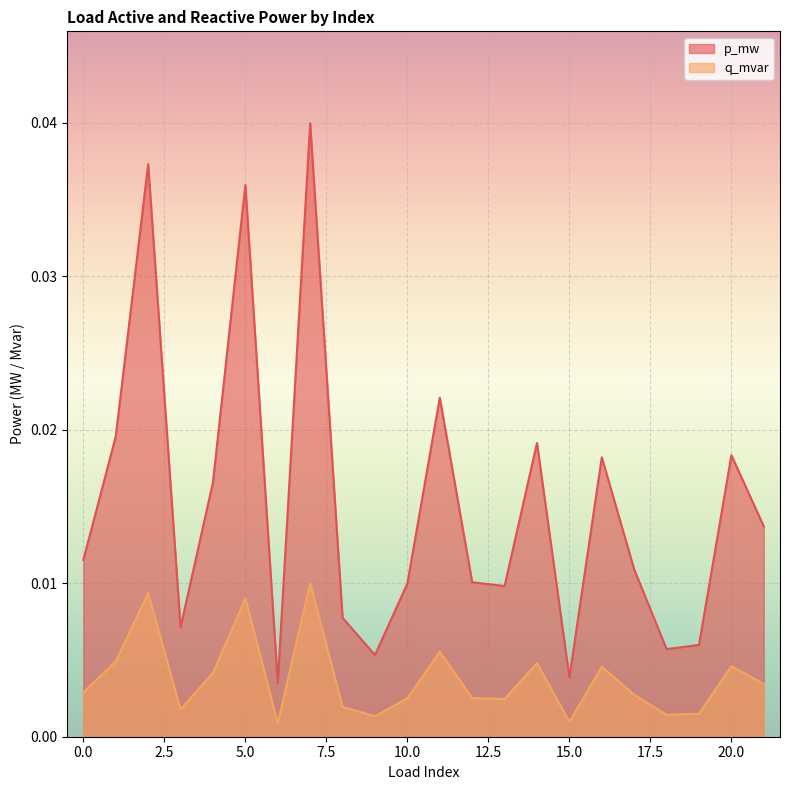

The value of p_mw at 5 is 0.0. True or false?

False